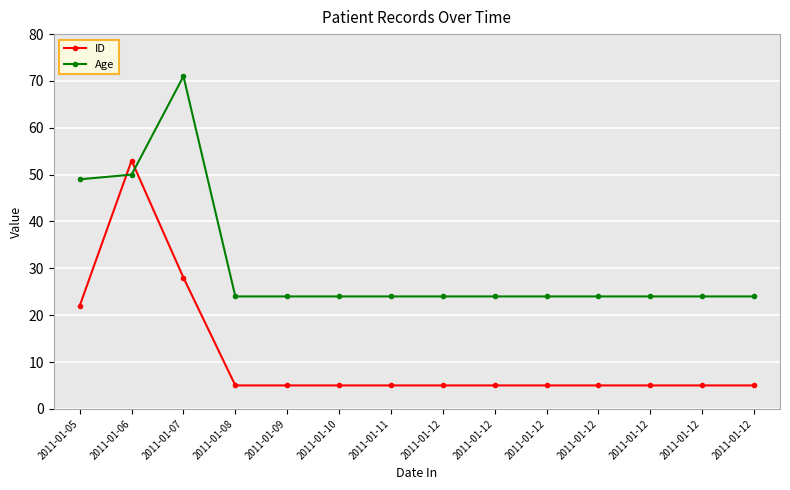

Between 2011-01-06 and 2011-01-08, which series saw the biggest shift?

ID